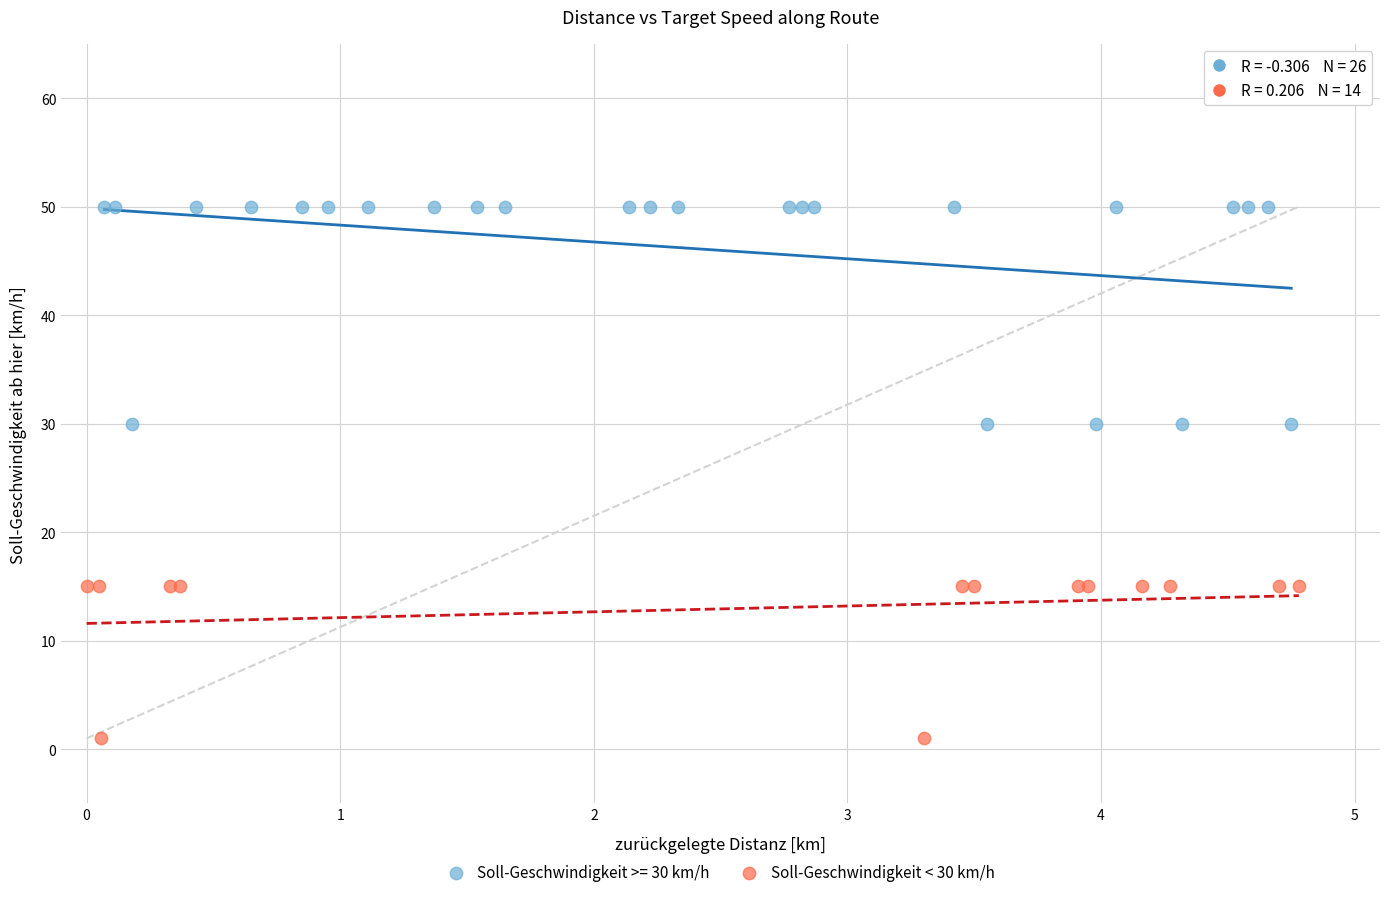

Which series contains the lowest Y value?

Soll-Geschwindigkeit < 30 km/h